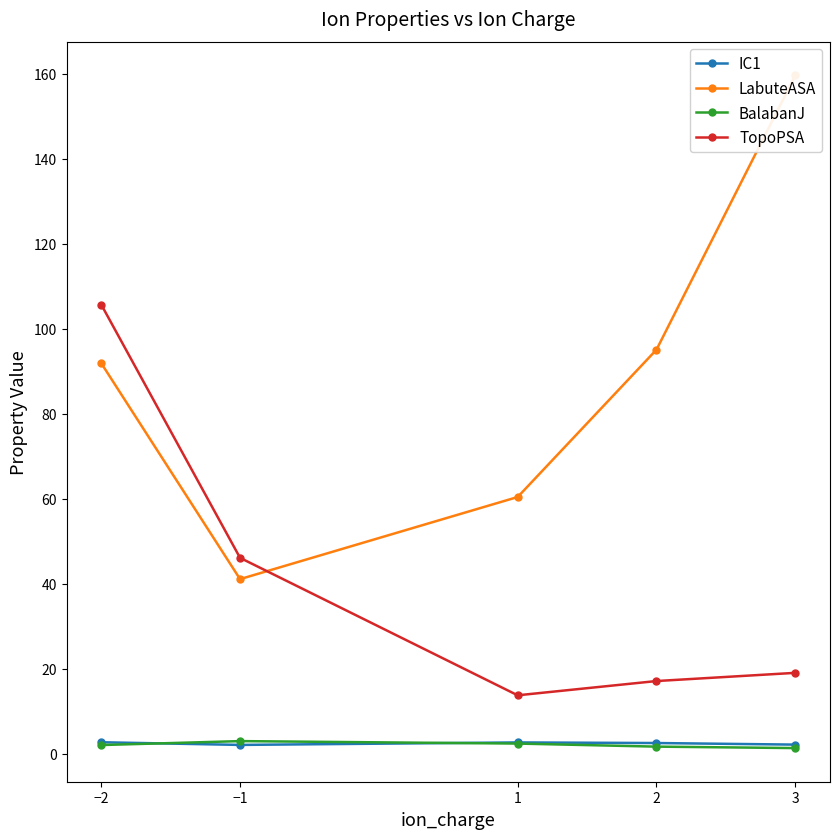

How many interior local peaks does the IC1 series have?

1